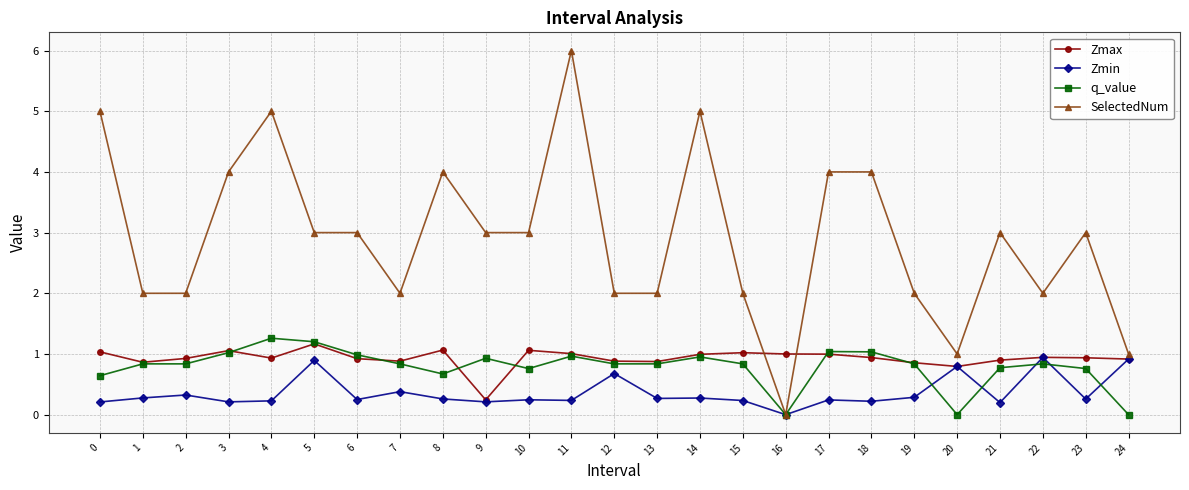

The q_value series shows 0.8 at 21. True or false?

True